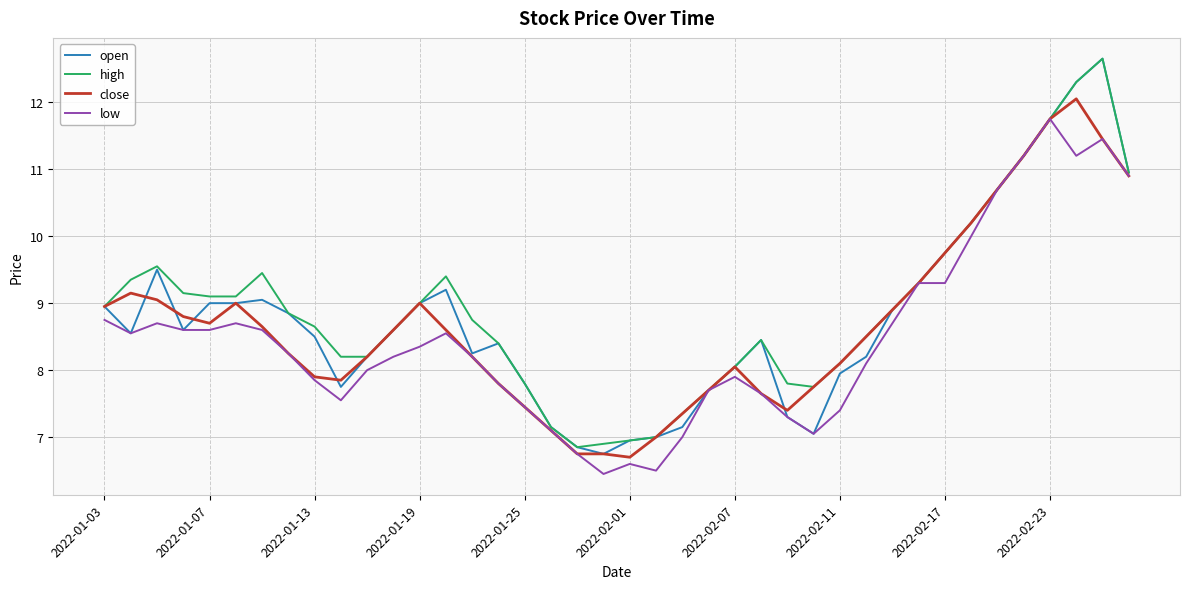

What is the average value of the high series?

8.9